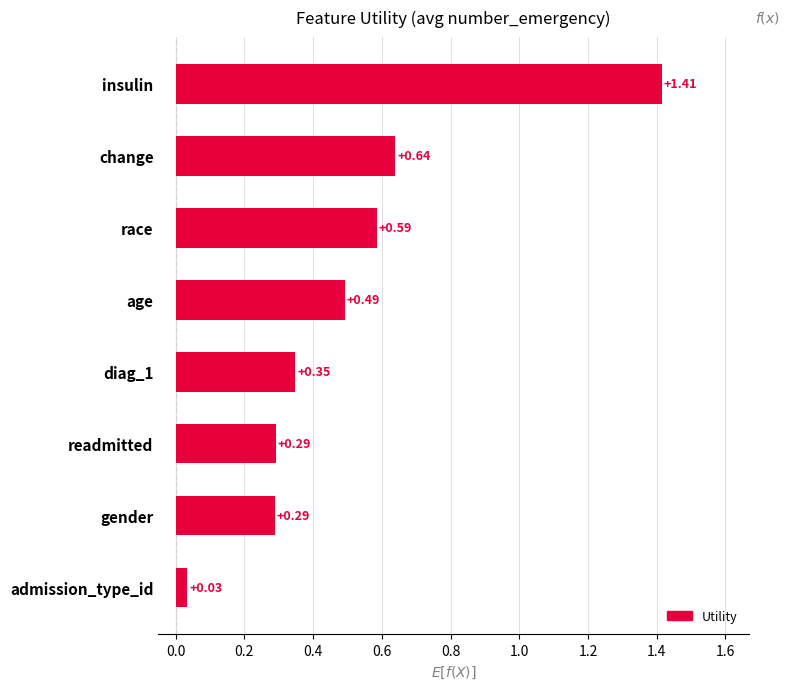

What is the sum of the values at gender and race?

0.9